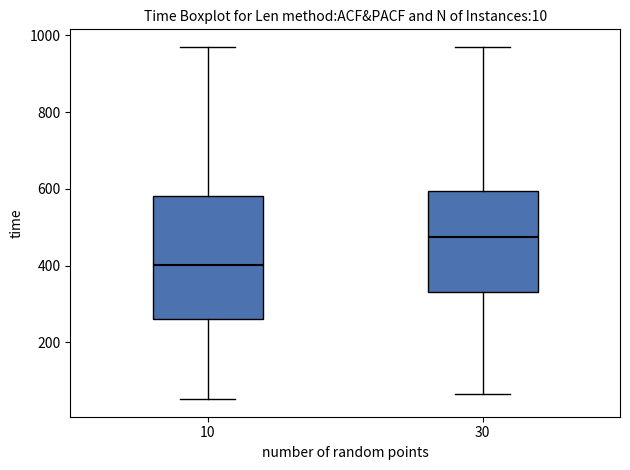

Reading left to right, read every box against the y-axis: the position of its median line, the range the box covers, and the ends of its whiskers. The values are not printed on the chart, so give them approximately, as read against the axis.

10: median 400, box 260 to 580, whiskers 60 to 980
30: median 480, box 340 to 600, whiskers 60 to 980